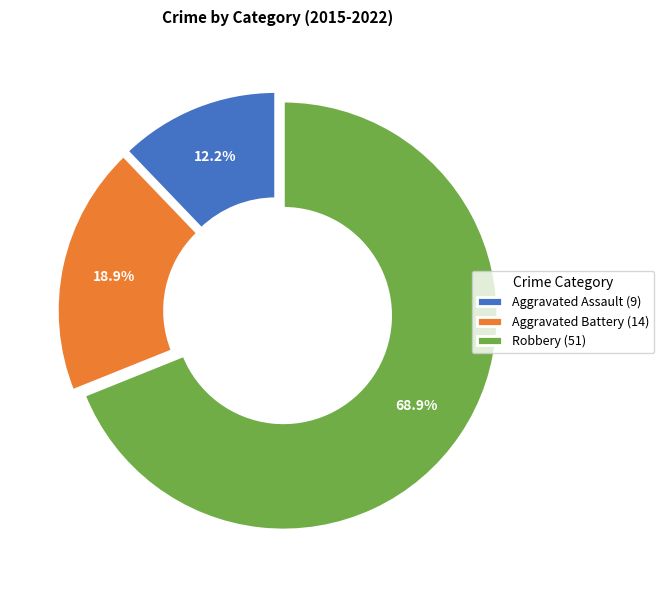

Approximately how many times larger is the value at Robbery (51) compared to Aggravated Battery (14)?

3.6